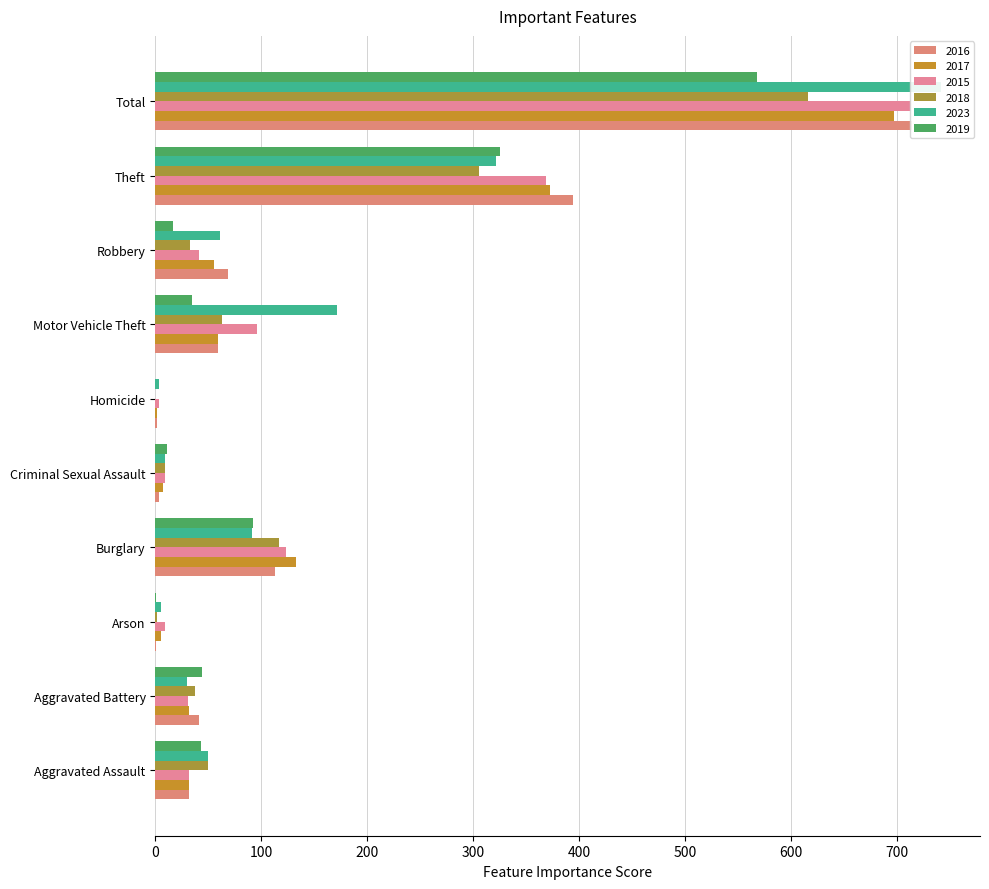

Count the number of data series in this chart.

6